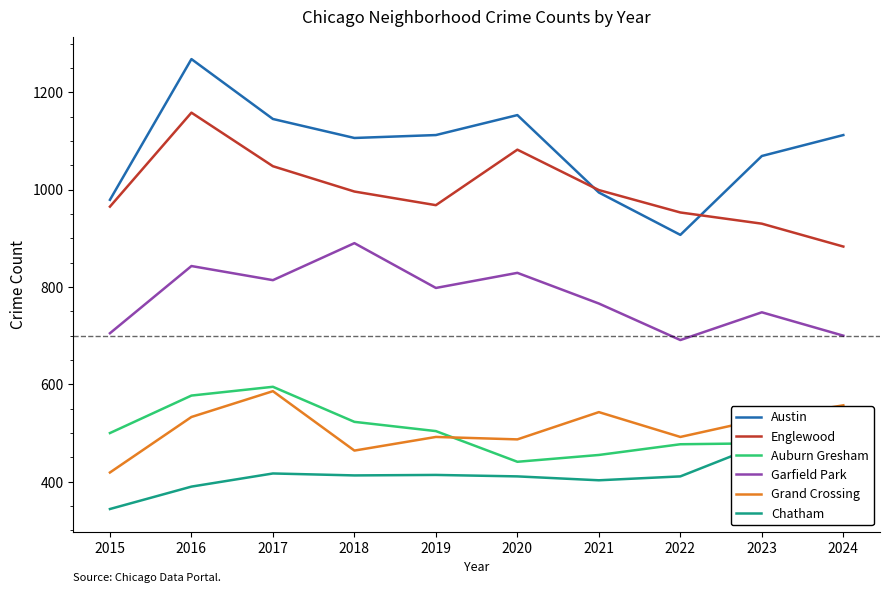

Does the chart display data point markers on the line(s)?

No